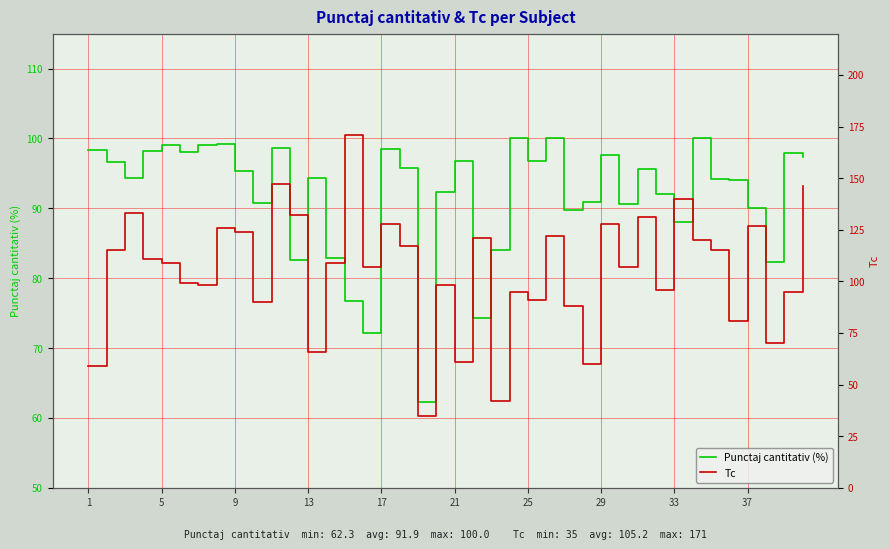

The value of Punctaj cantitativ (%) at 5 is 149.0. True or false?

False